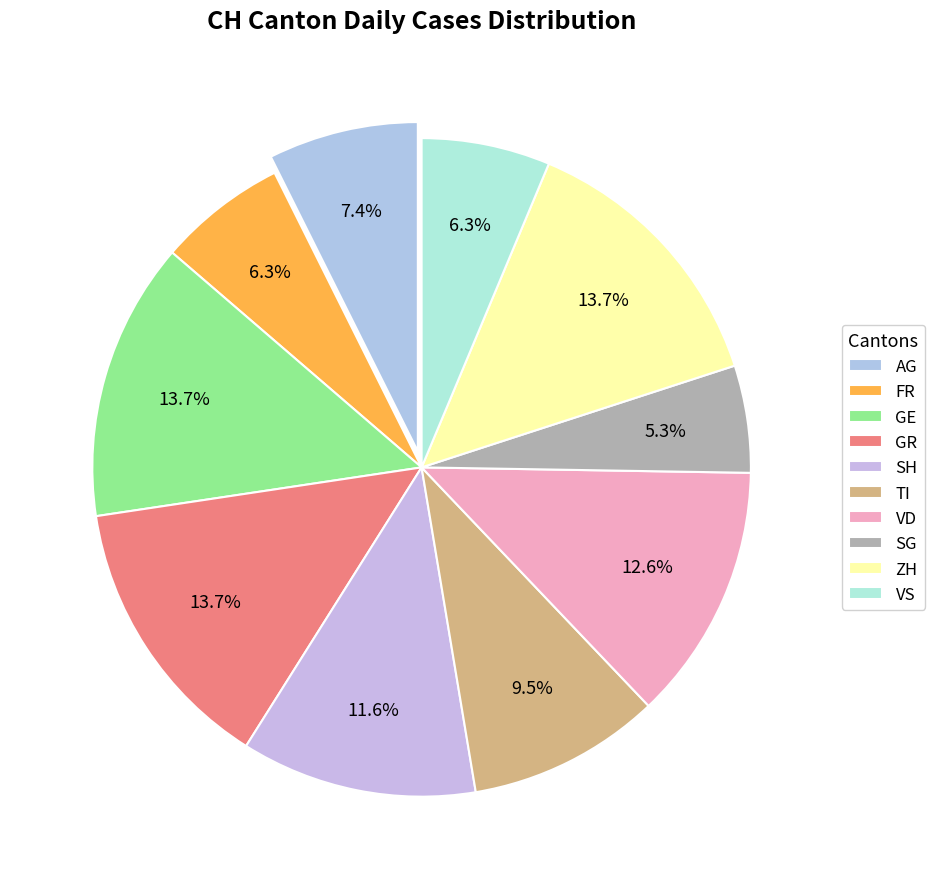

What is the total percentage of VD and GE?

26.3%